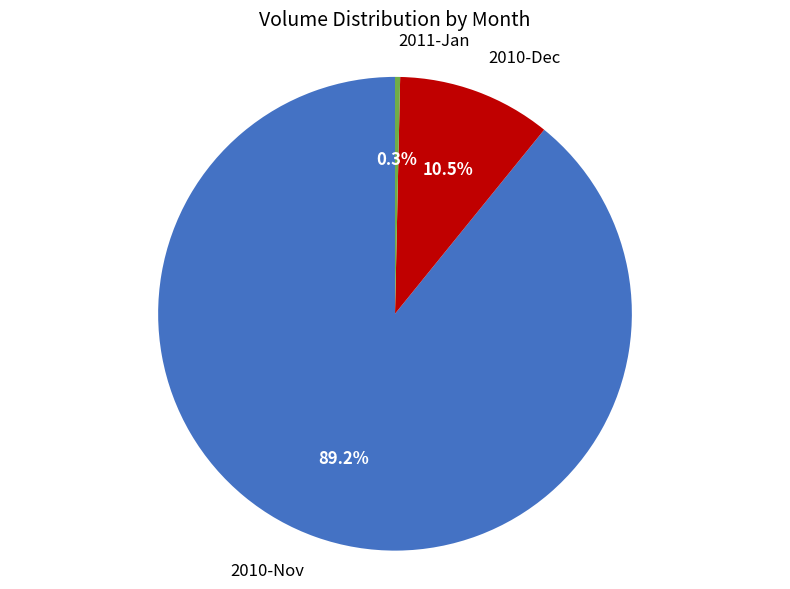

Which category has the biggest portion of the pie?

2010-Nov